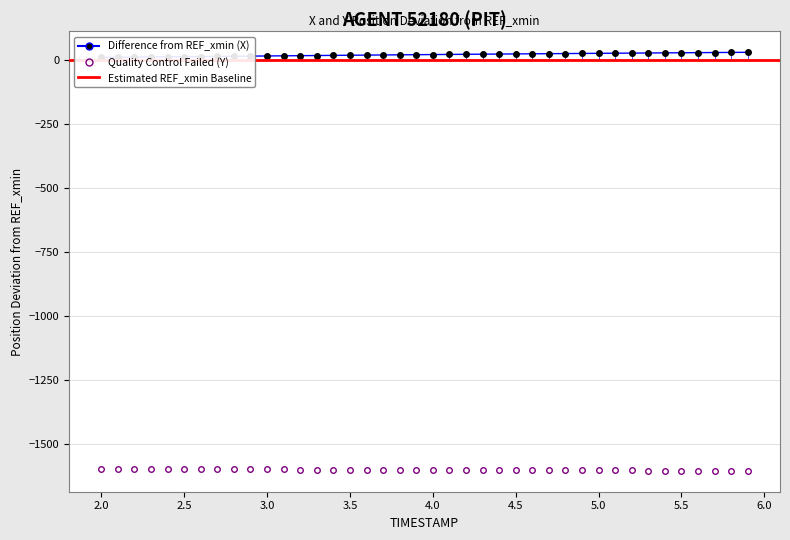

The value of Y at 24 is -388.5. True or false?

False